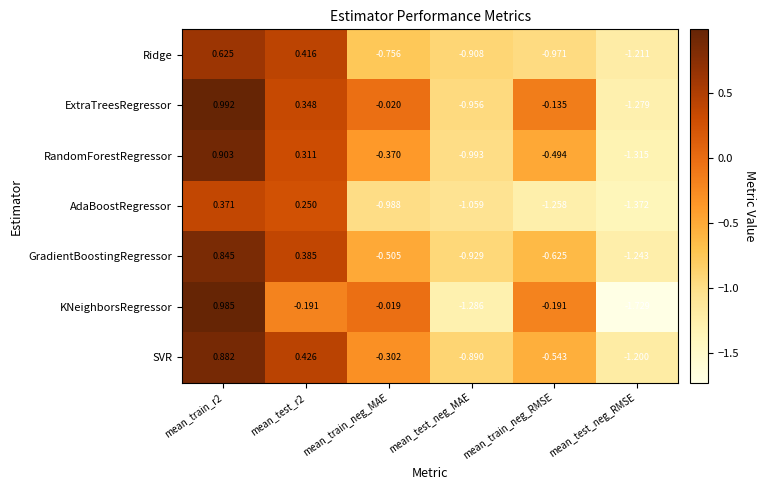

At which category is the sum across all series the highest?

mean_train_r2